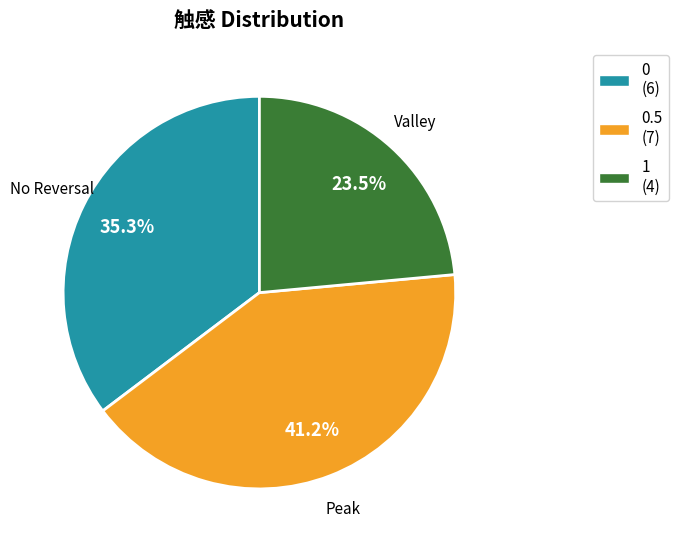

Which slice is the largest?

0.5 (7)